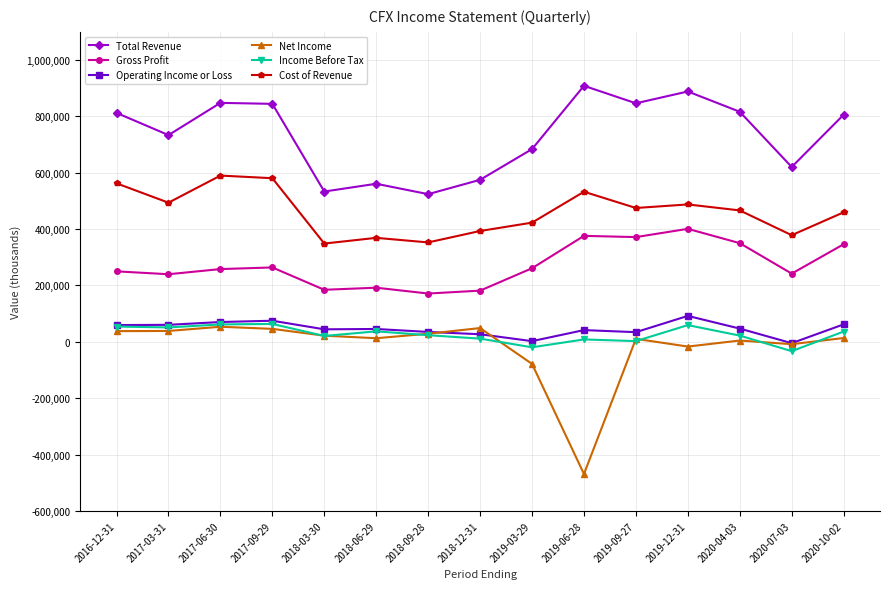

True or false: Net Income and Gross Profit intersect in this chart.

False